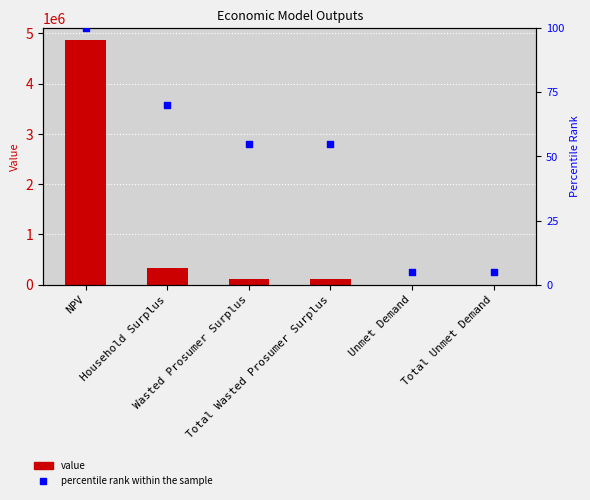

Which series reaches the maximum Y coordinate?

value